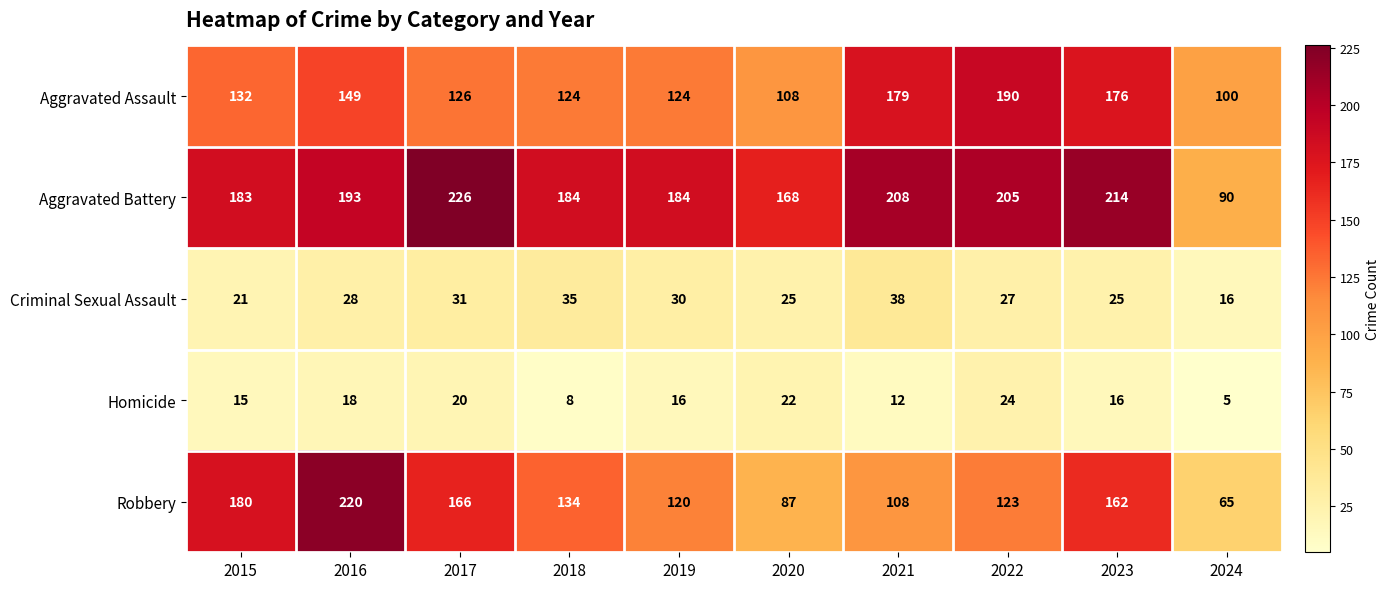

What is the spread (max minus min) of values at 2016?

202